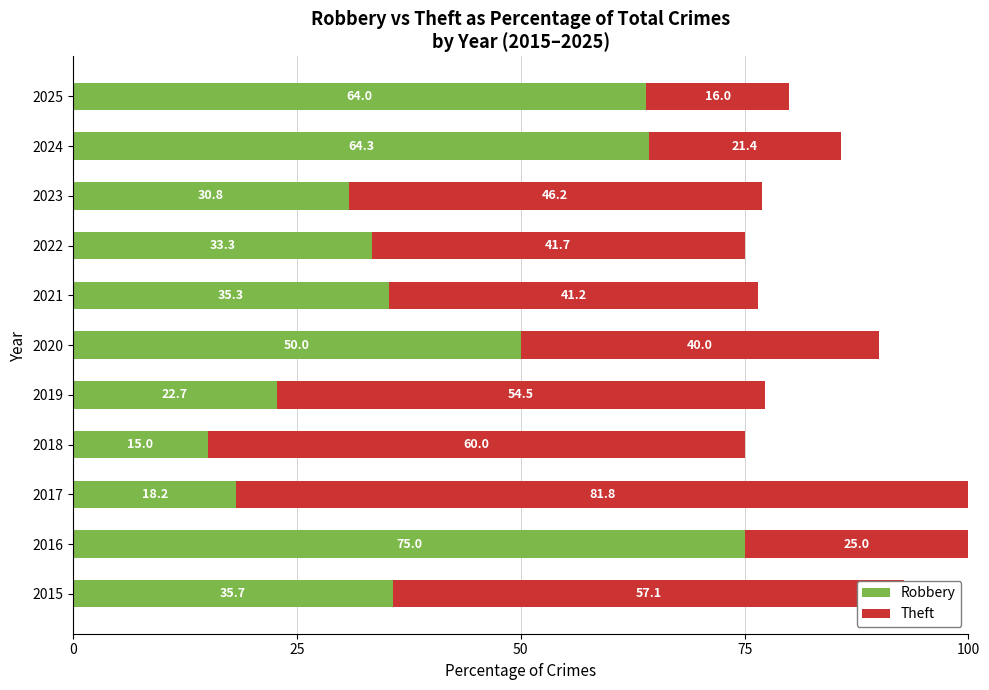

How many values in the Robbery series are below 35?

5